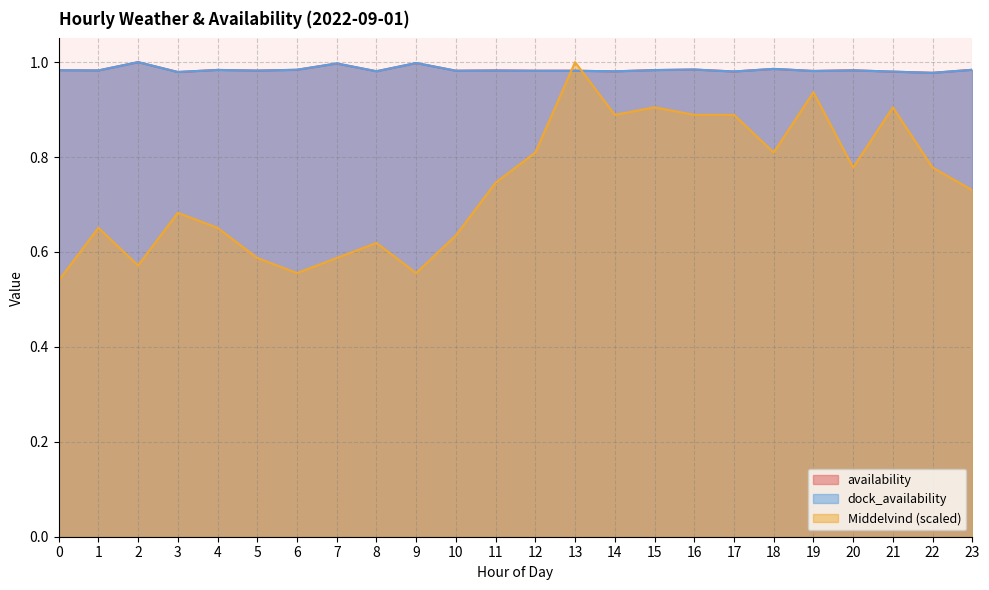

Which series ends up on top after the final intersection of availability and Middelvind?

availability